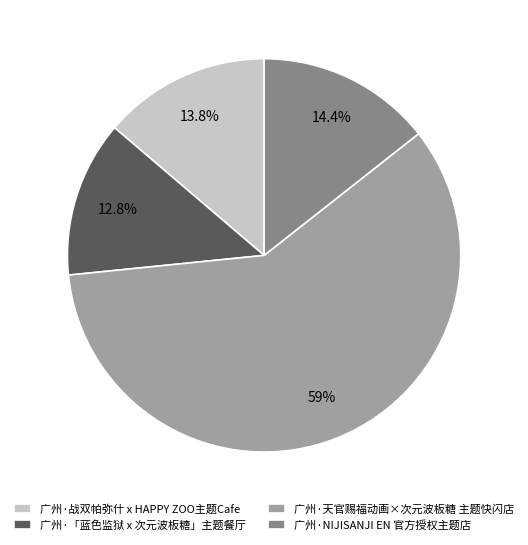

Between 广州·「蓝色监狱 x 次元波板糖」主题餐厅 and 广州·NIJISANJI EN 官方授权主题店, which is larger?

广州·NIJISANJI EN 官方授权主题店